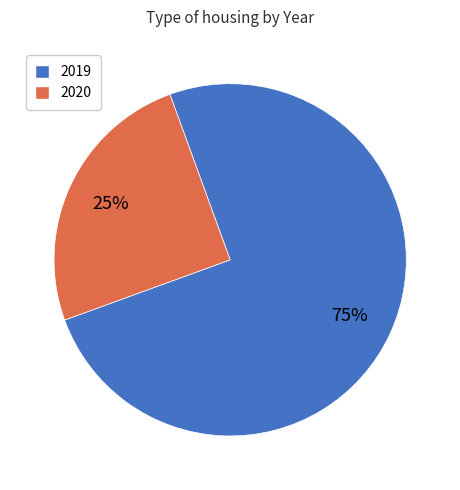

The 2019 slice represents 75% of the pie. True or false?

True